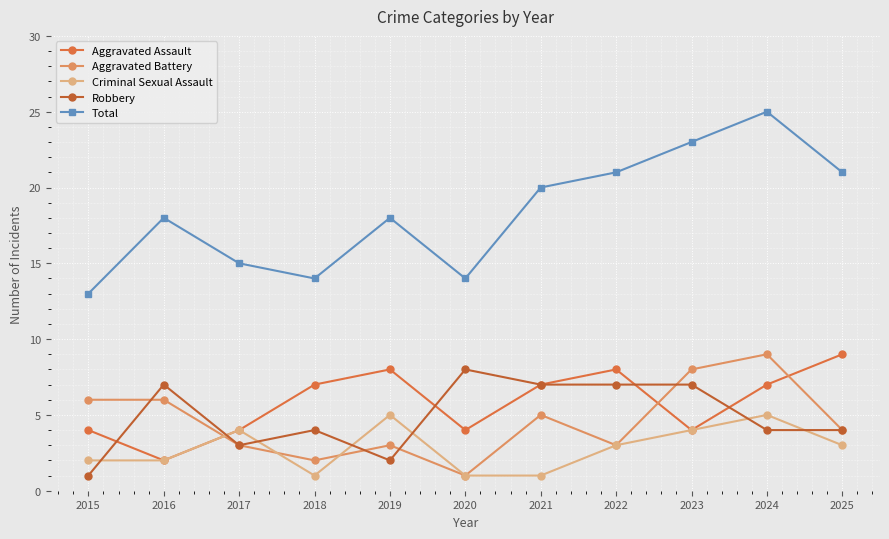

At how many categories does at least one series exceed 3?

11